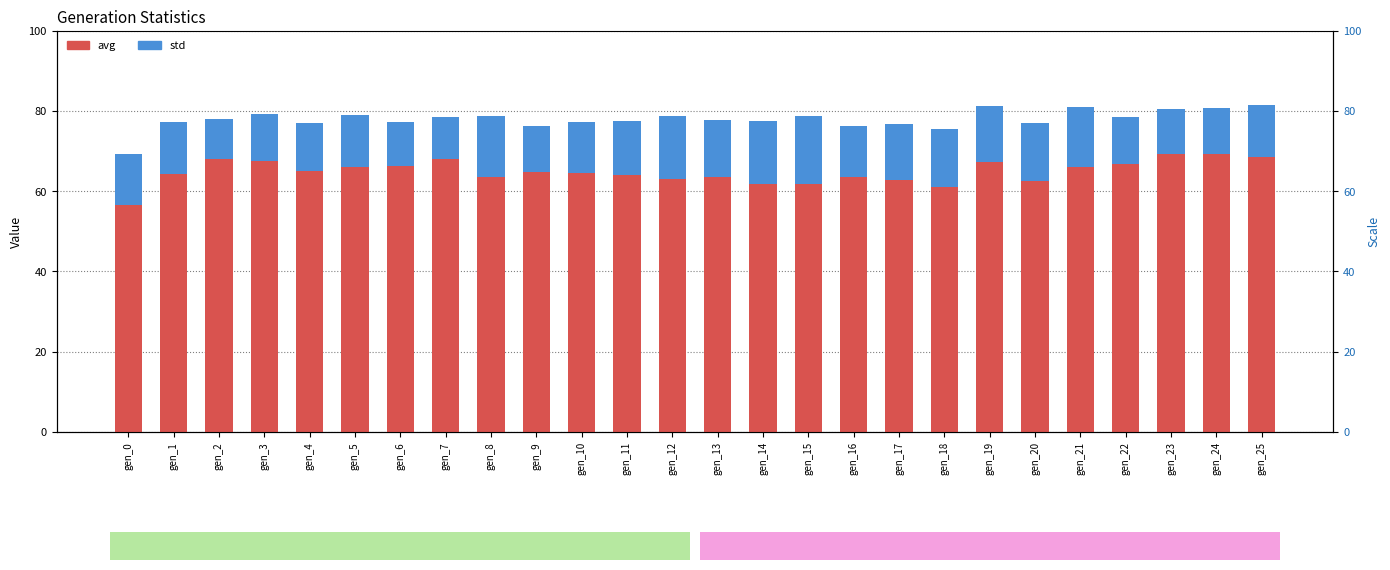

What is the difference between the maximum and minimum values in the std series?

7.1